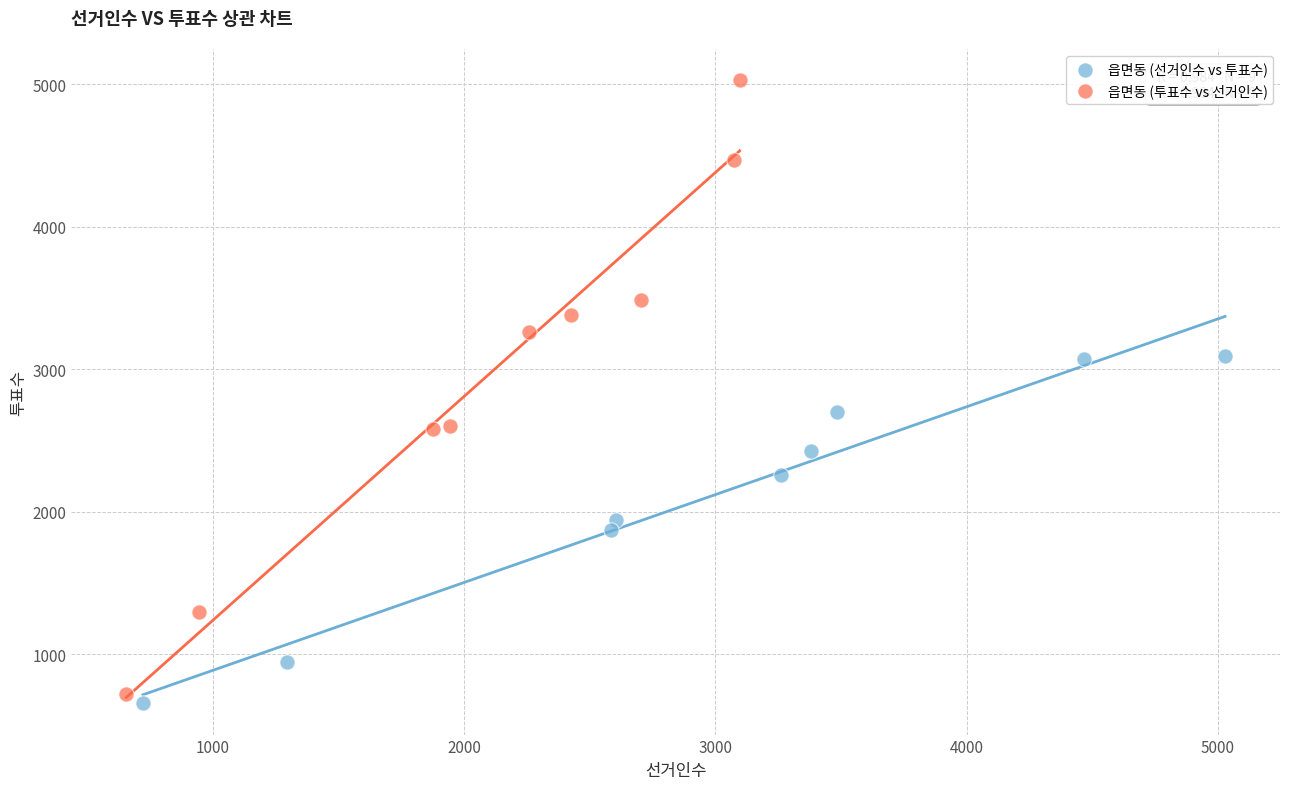

Which series reaches the maximum Y coordinate?

읍면동 (투표수 vs 선거인수)